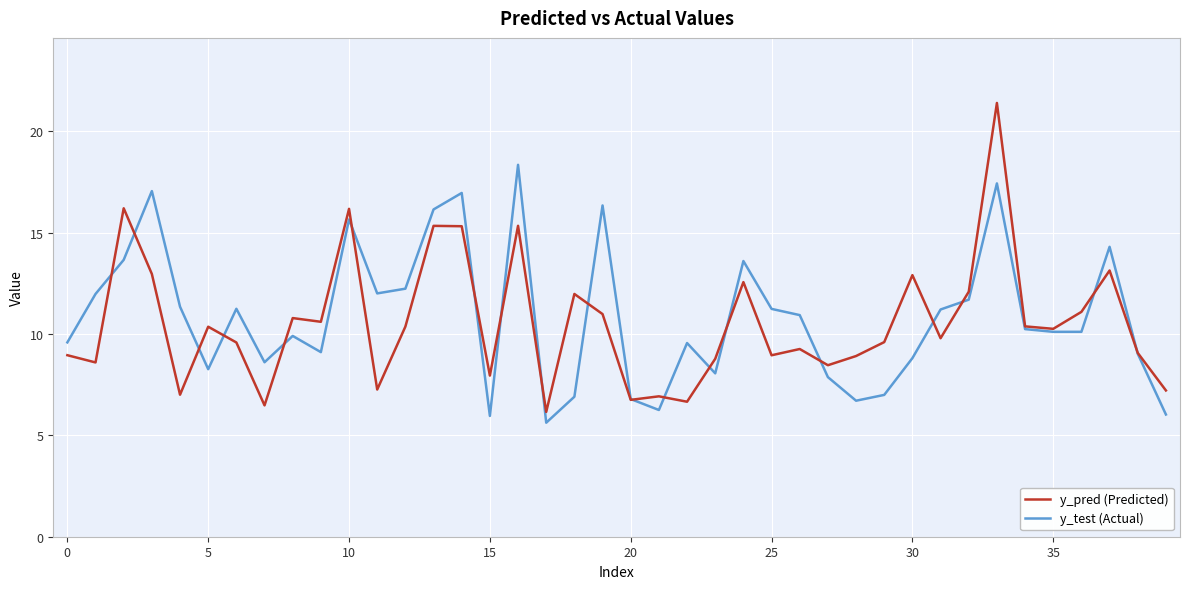

What is the highest value of the y_test (Actual) series?

18.3